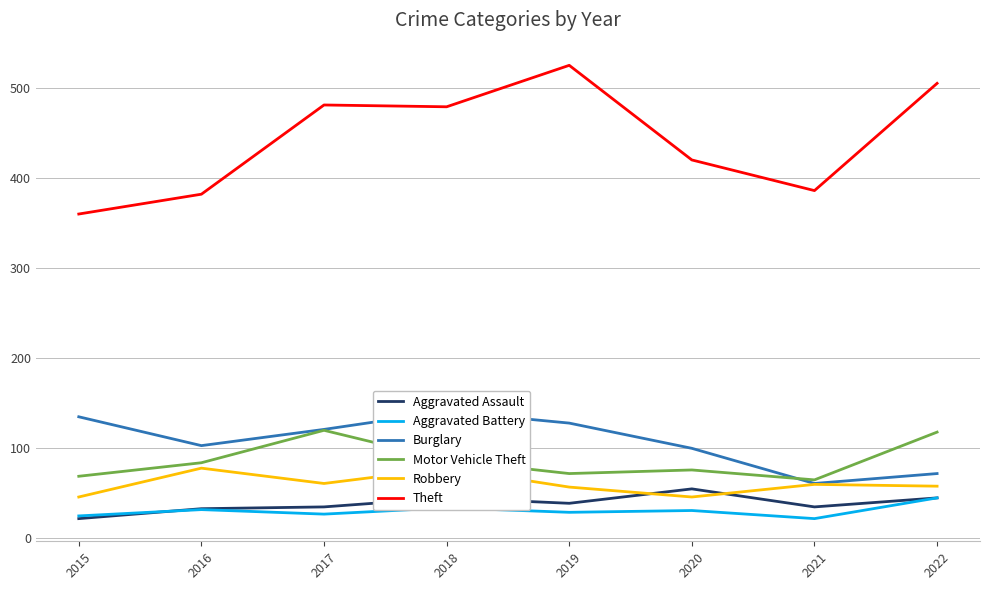

True or false: Motor Vehicle Theft and Theft cross at least once.

False